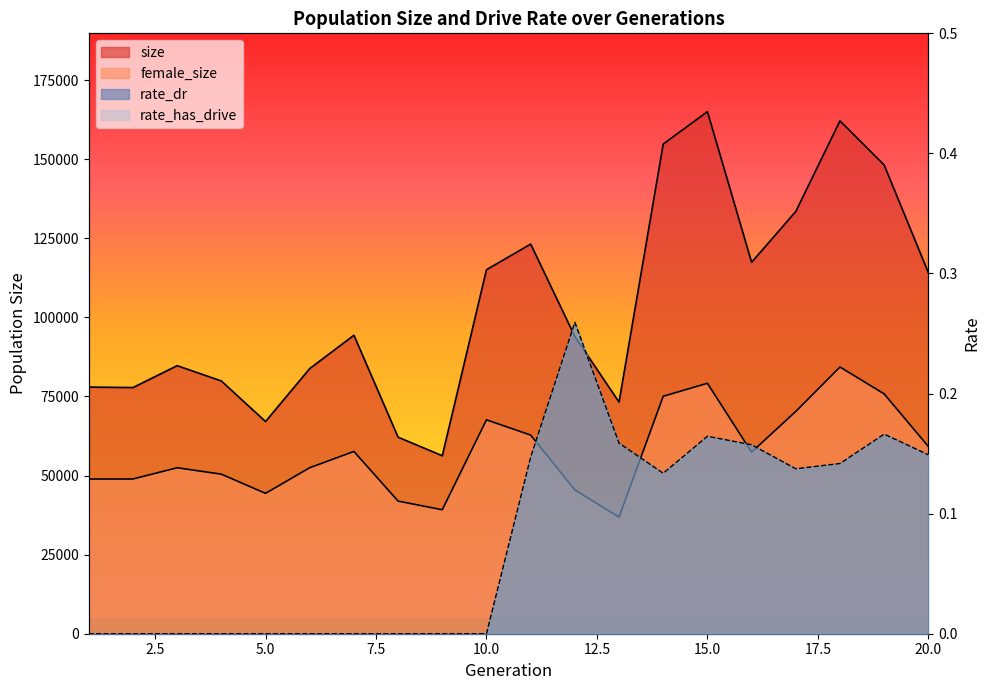

What is the greatest value displayed?

165042